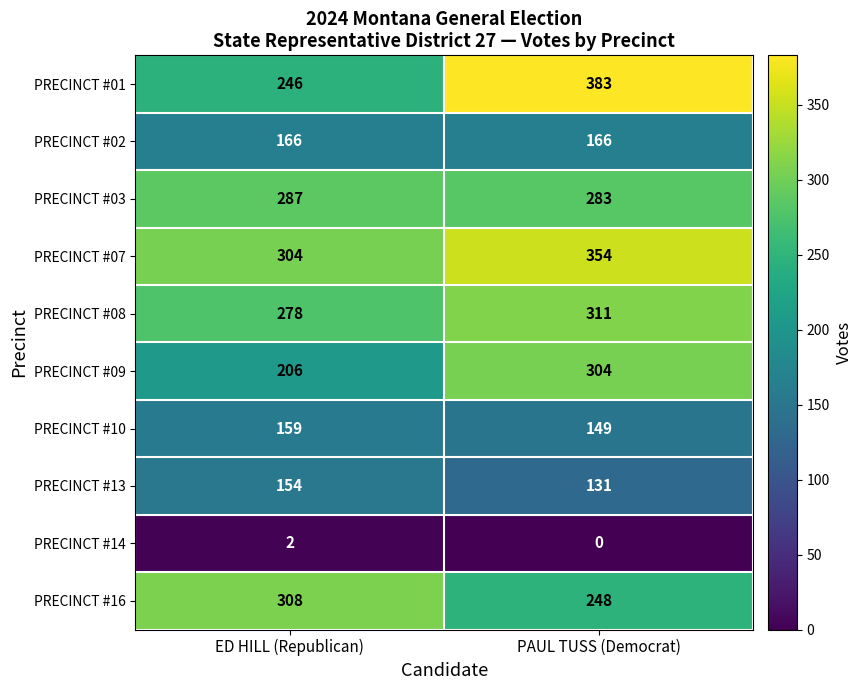

Reading left to right, what are all the values shown in this chart?

PRECINCT #01: 246	383
PRECINCT #02: 166	166
PRECINCT #03: 287	283
PRECINCT #07: 304	354
PRECINCT #08: 278	311
PRECINCT #09: 206	304
PRECINCT #10: 159	149
PRECINCT #13: 154	131
PRECINCT #14: 2	0
PRECINCT #16: 308	248